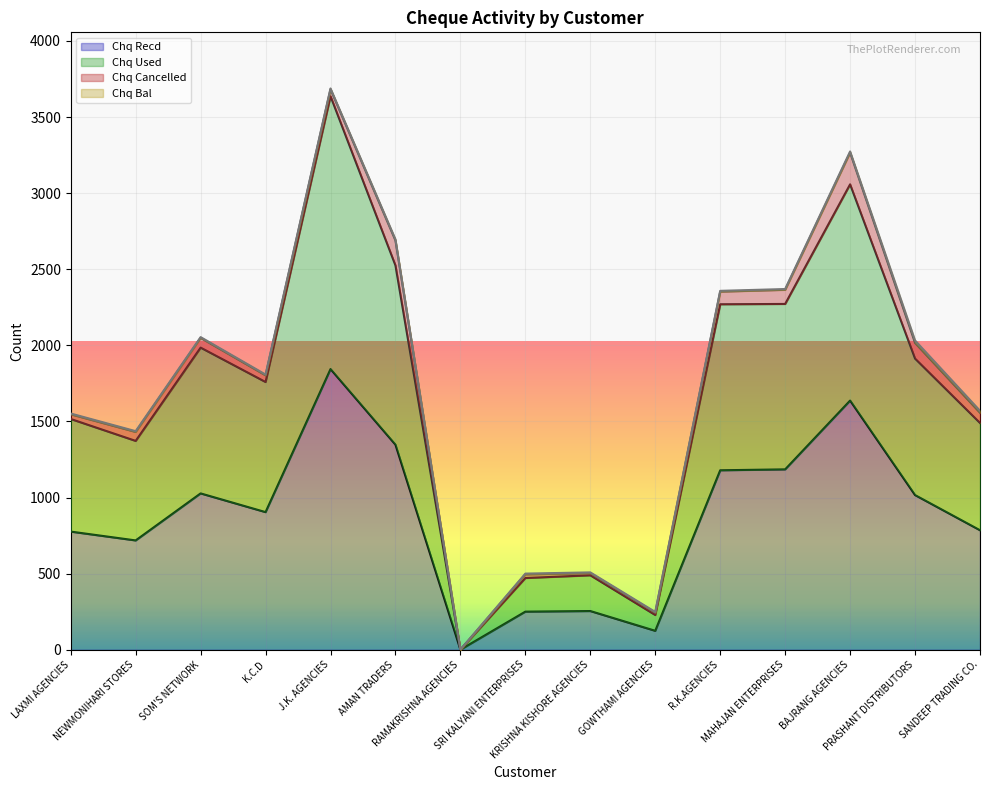

How many positive values does the Chq Recd series have?

14